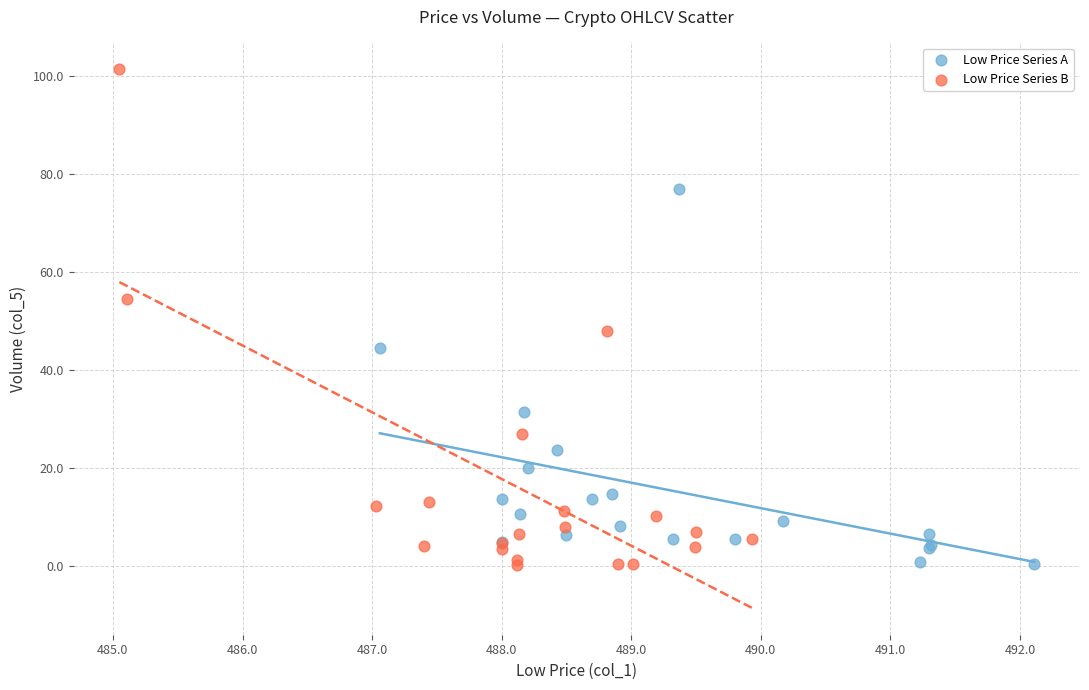

Which series contains the highest Y value?

Low Price Series B